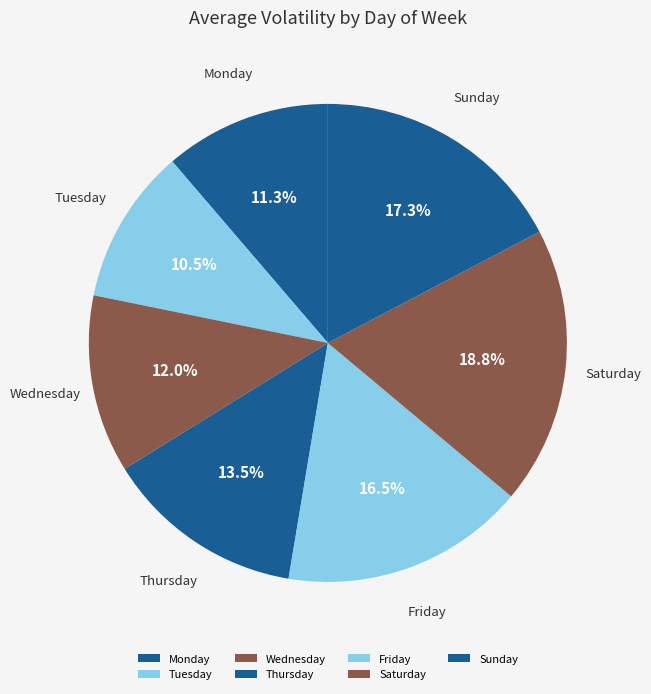

Combined, what portion of the pie is Thursday and Sunday?

30.8%